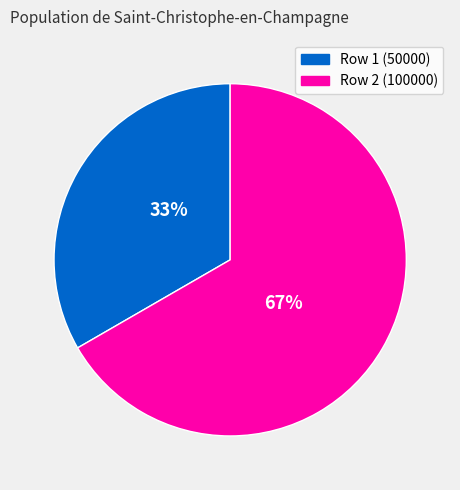

True or false: Row 2 (100000) accounts for 61% of the total.

False